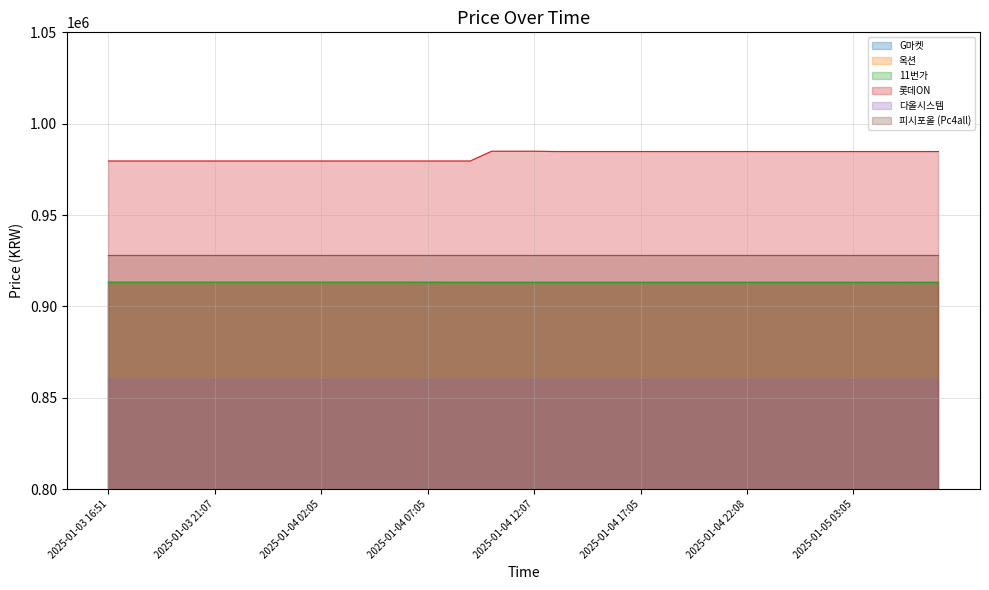

Is the value of G마켓 at 2025-01-04 10:32 greater than the value of 롯데ON at 2025-01-04 05:05?

No